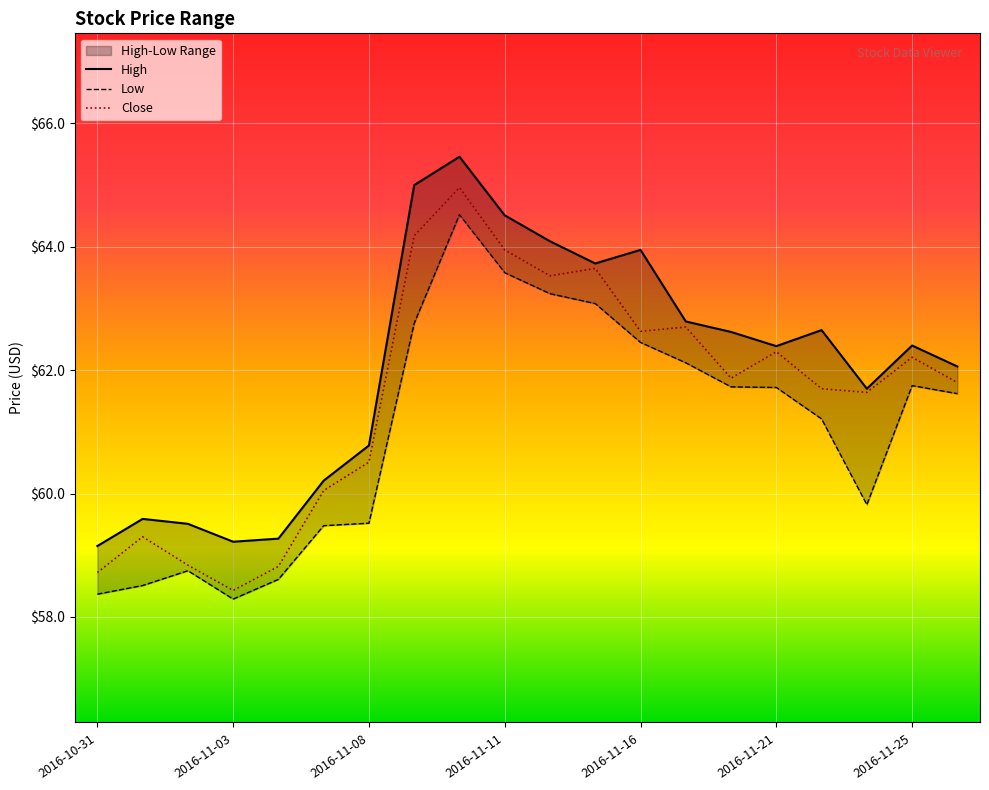

What is the value of the High point at the 13th from the left?

64.0